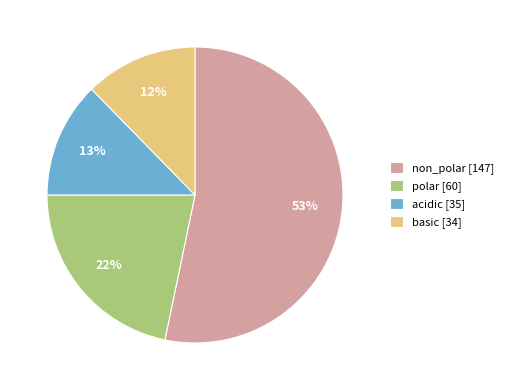

Which slice represents more than half of the pie?

non_polar